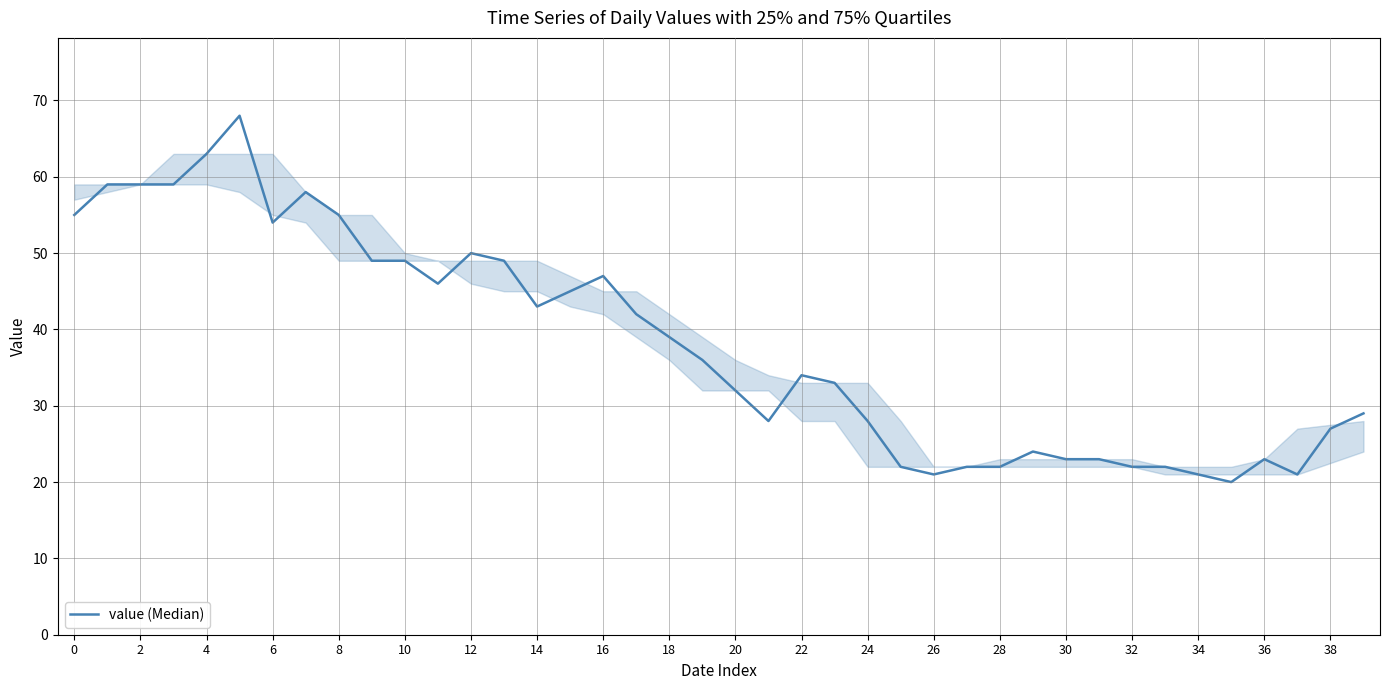

What is the difference between the second highest and second lowest values?

42